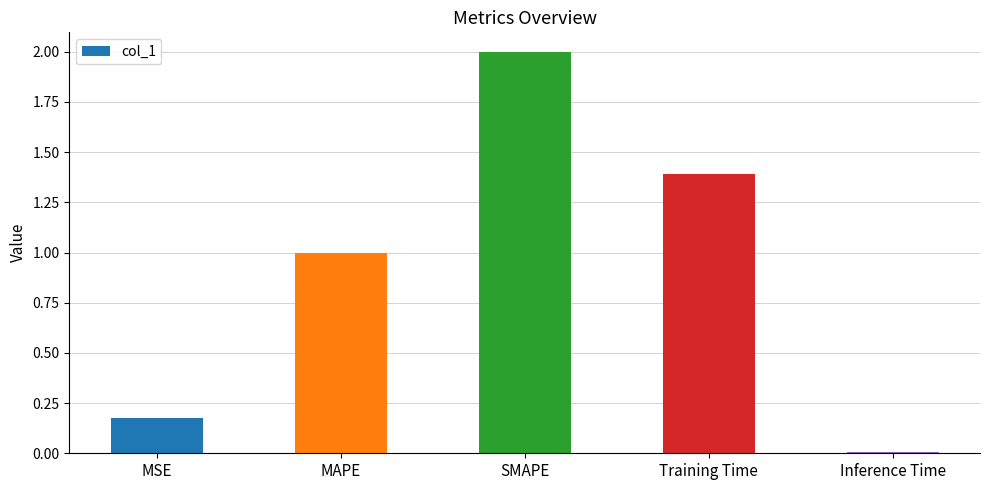

What is the sum of the values at Inference Time and SMAPE?

2.0